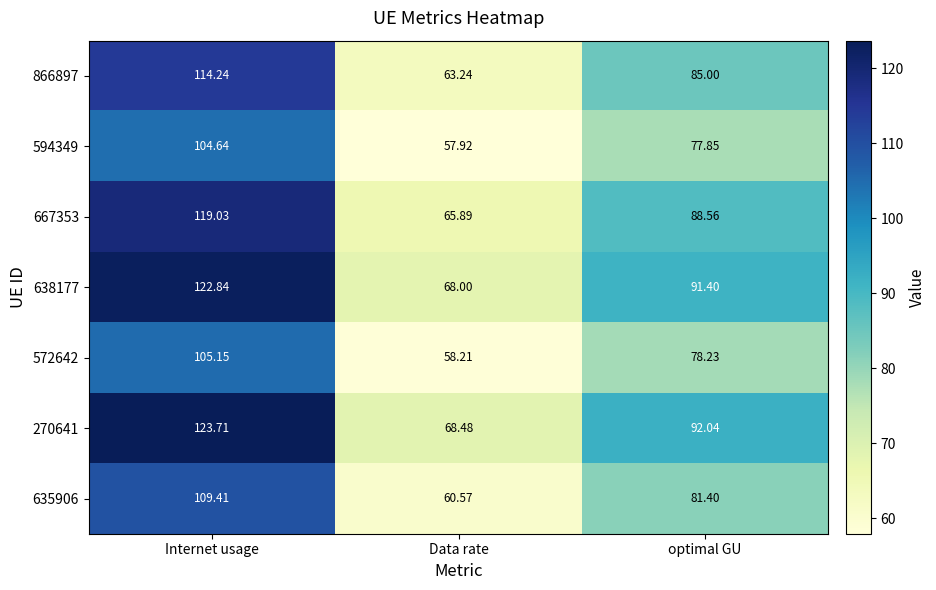

What is the total value across all series at optimal GU?

594.5